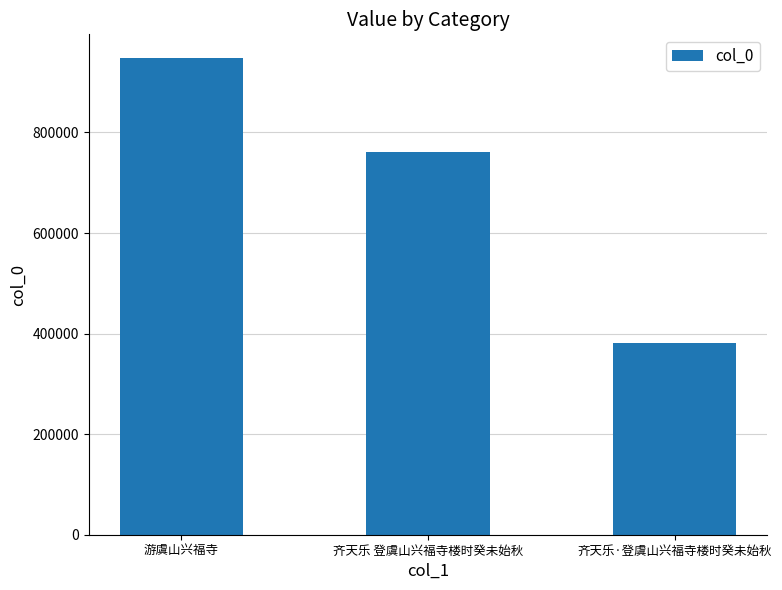

The chart shows a value of 1249253 at 游虞山兴福寺. True or false?

False